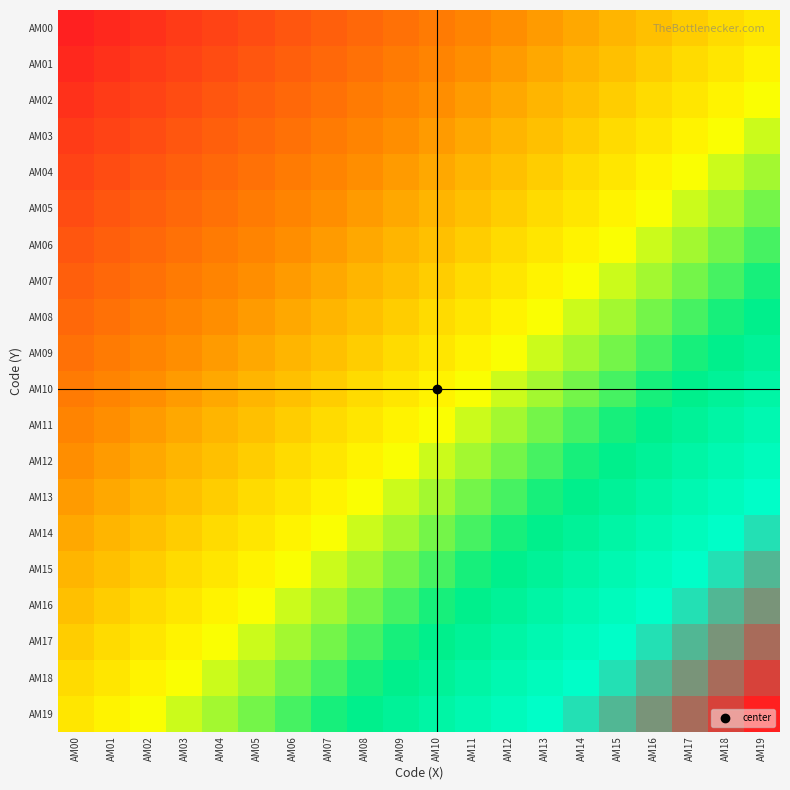

At which category does the chart reach its peak across all series?

AM19